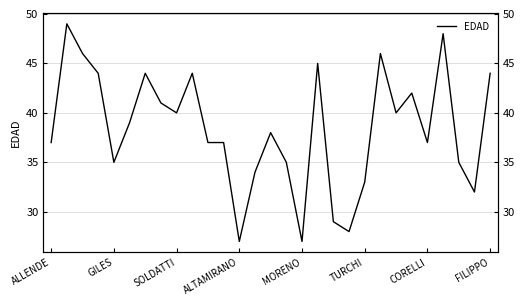

True or false: the data shows 29 at 18.

True